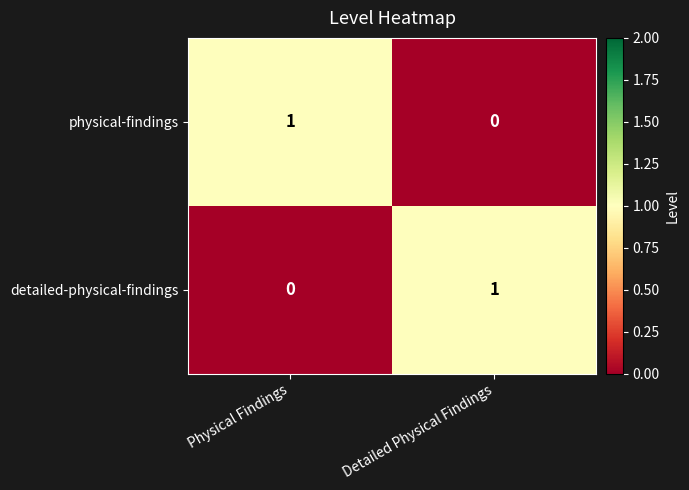

True or false: physical-findings has a value of -1 at Detailed Physical Findings.

False